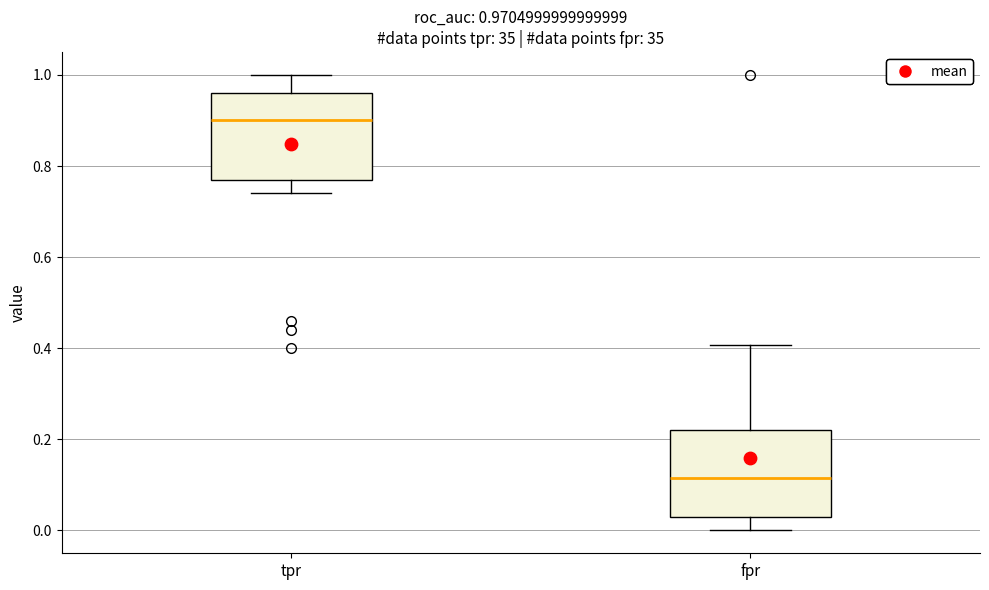

Which box's median line is the lowest?

fpr